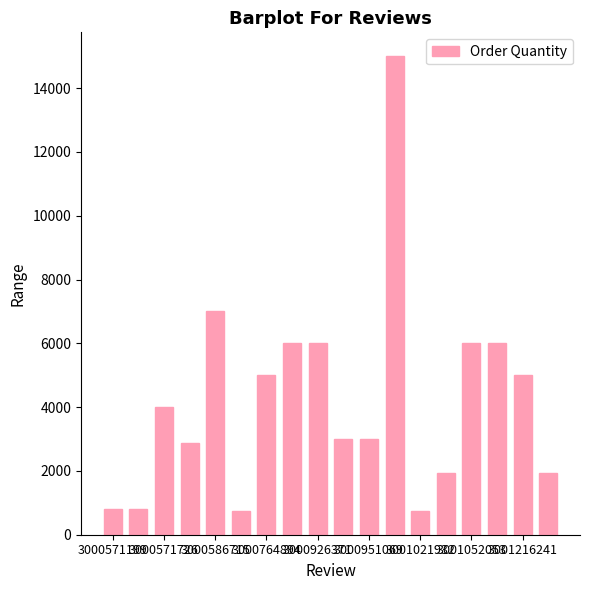

Are the bars horizontal?

No